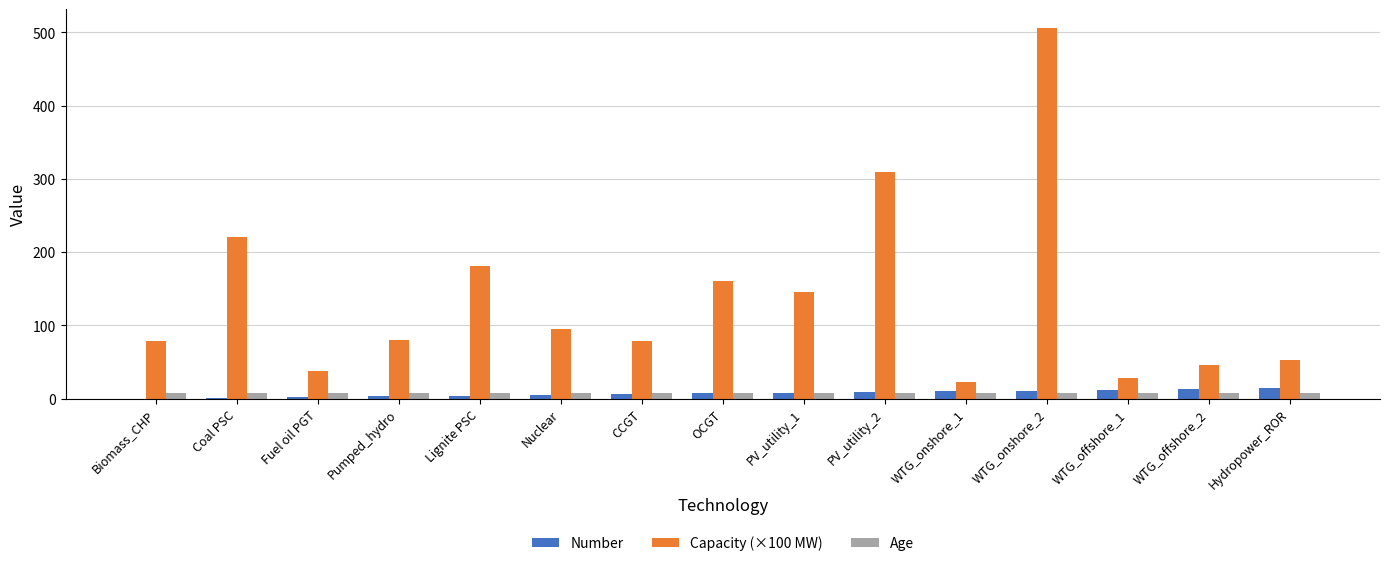

What is the highest value of the Number series?

14.0